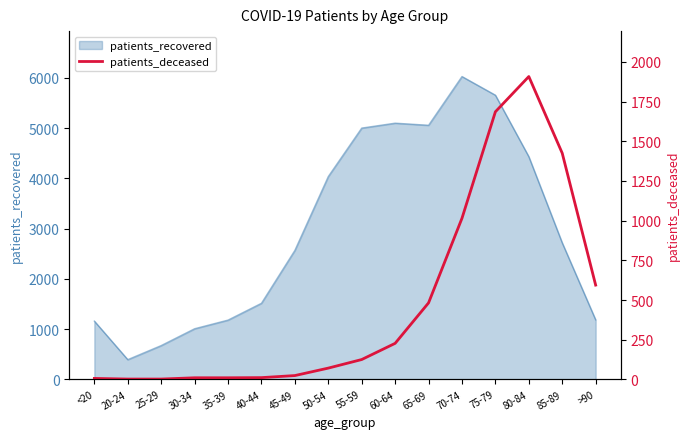

What is the maximum value for patients_recovered?

6028